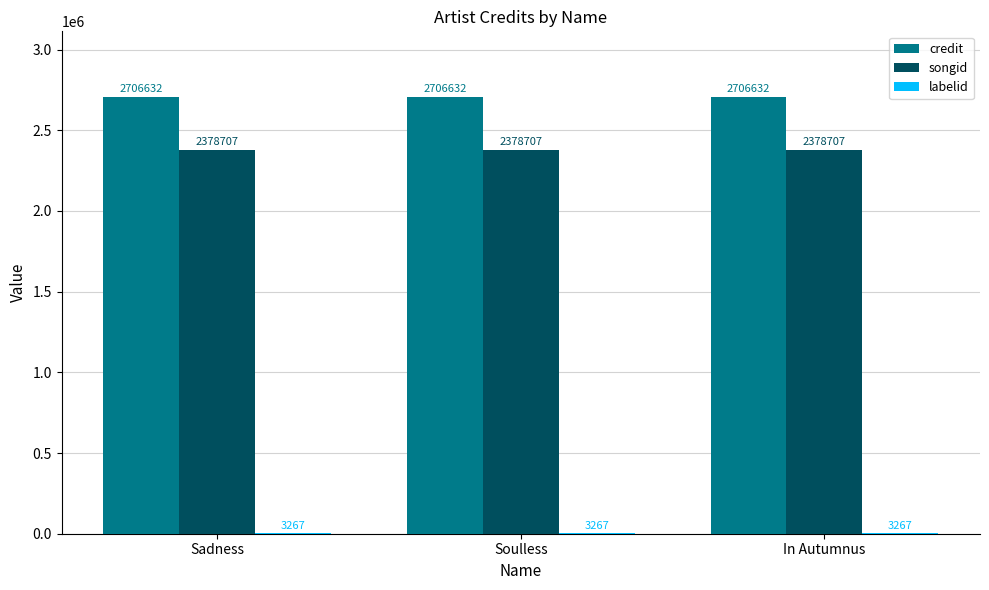

What is the sum of the songid values at Sadness and In Autumnus?

4757414